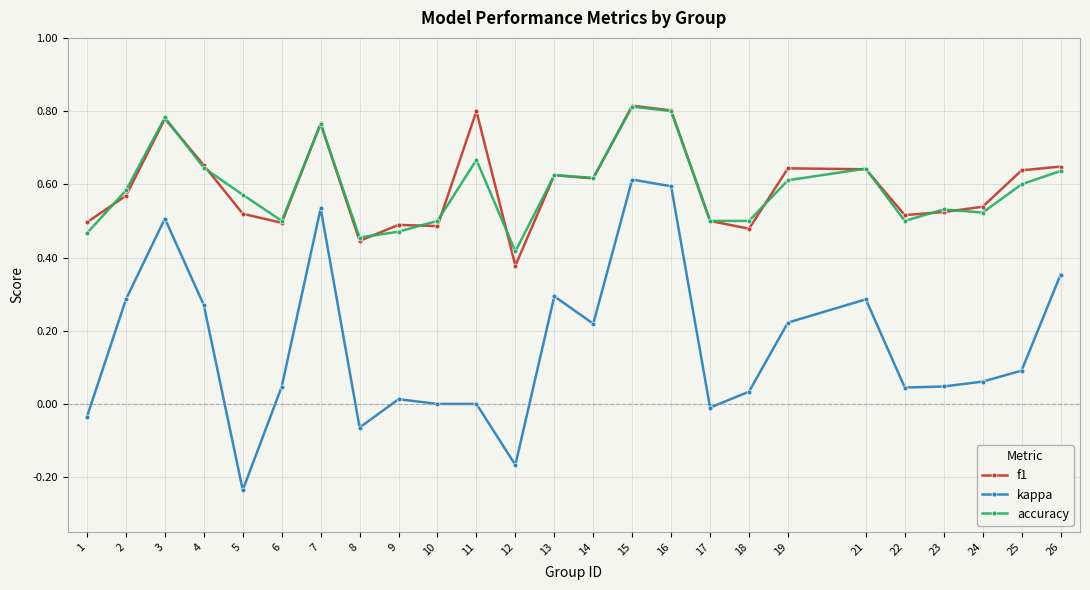

True or false: f1 and kappa cross at least once.

False